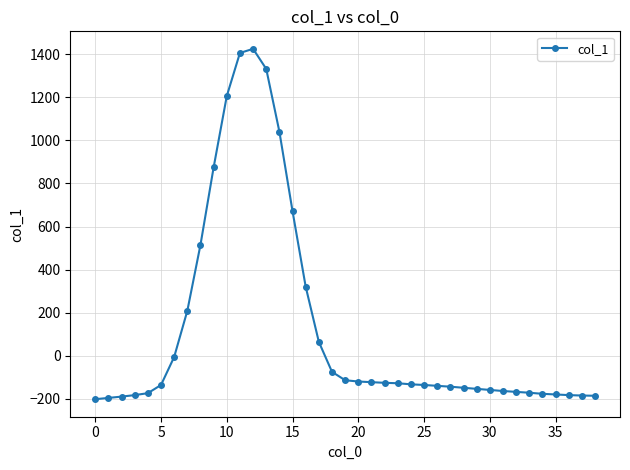

What is the average value?

125